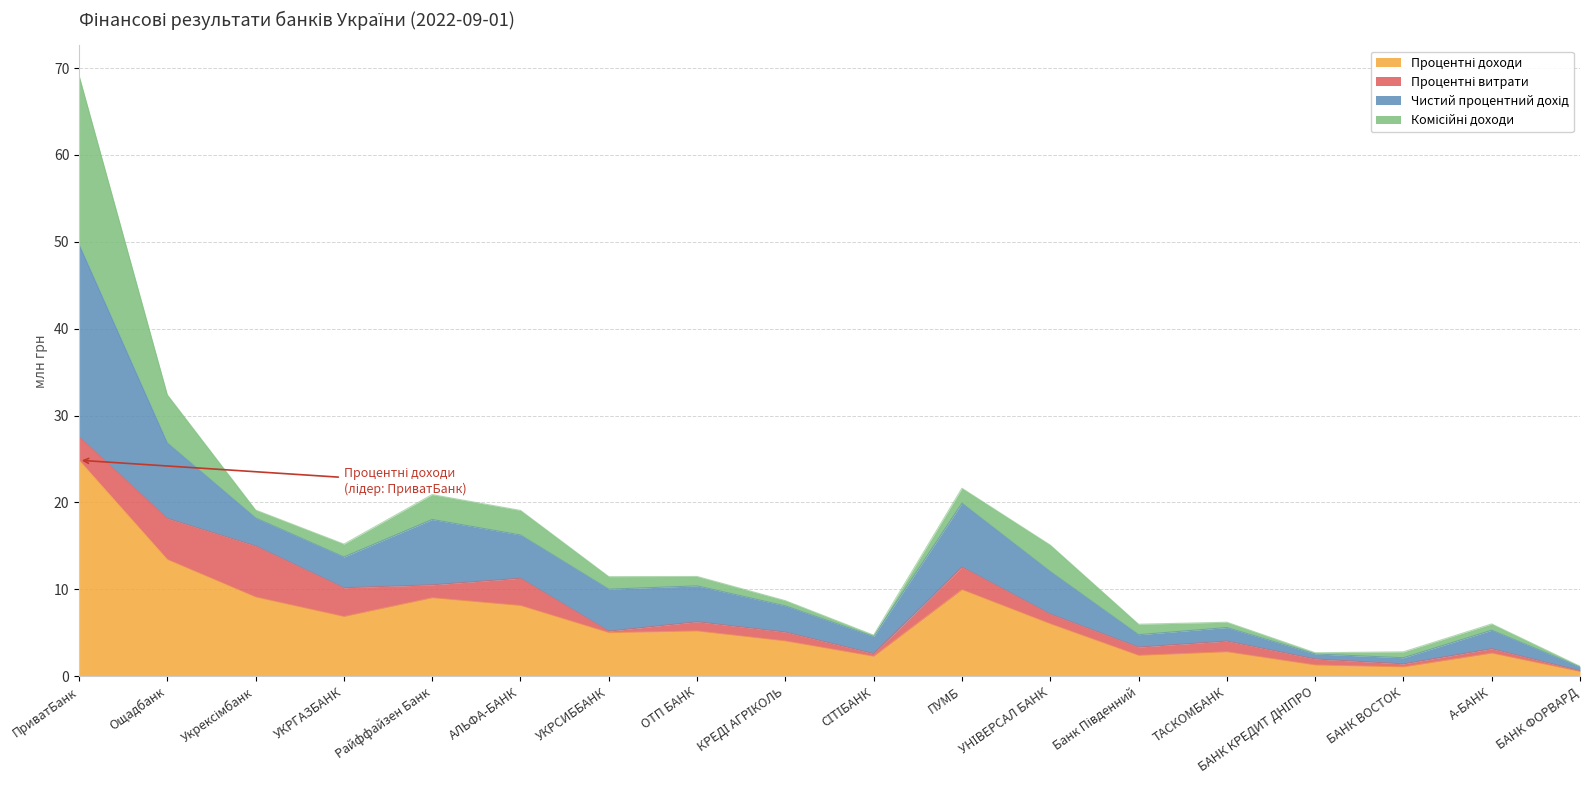

Which category has the highest value across all series?

ПриватБанк